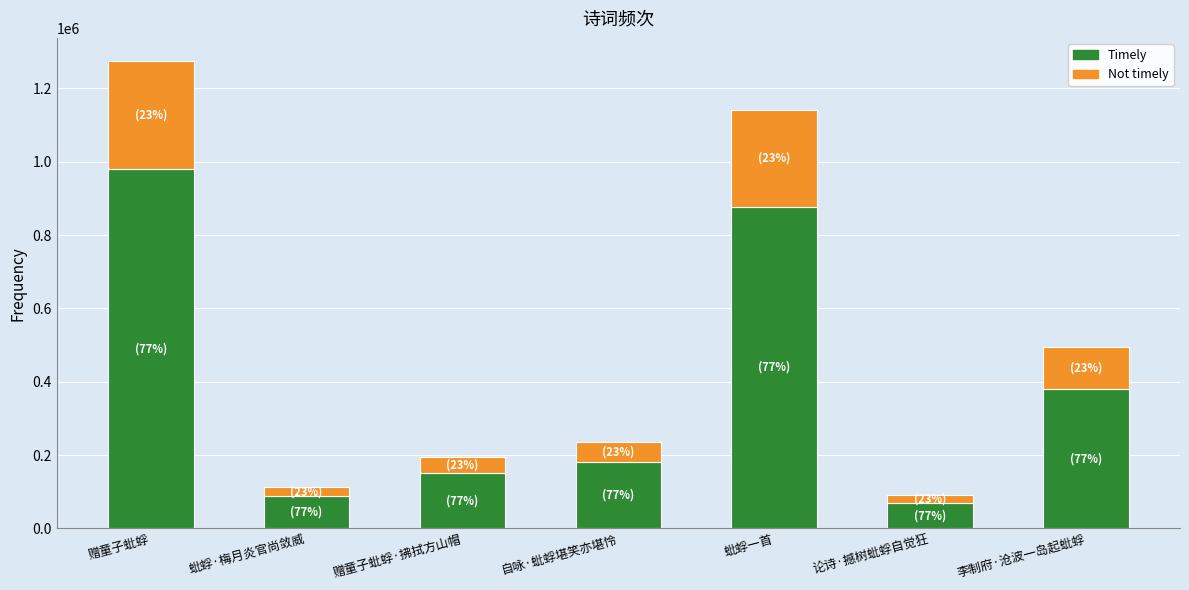

What is the total value across all series at 李制府·沧波一岛起蚍蜉?

494725.4